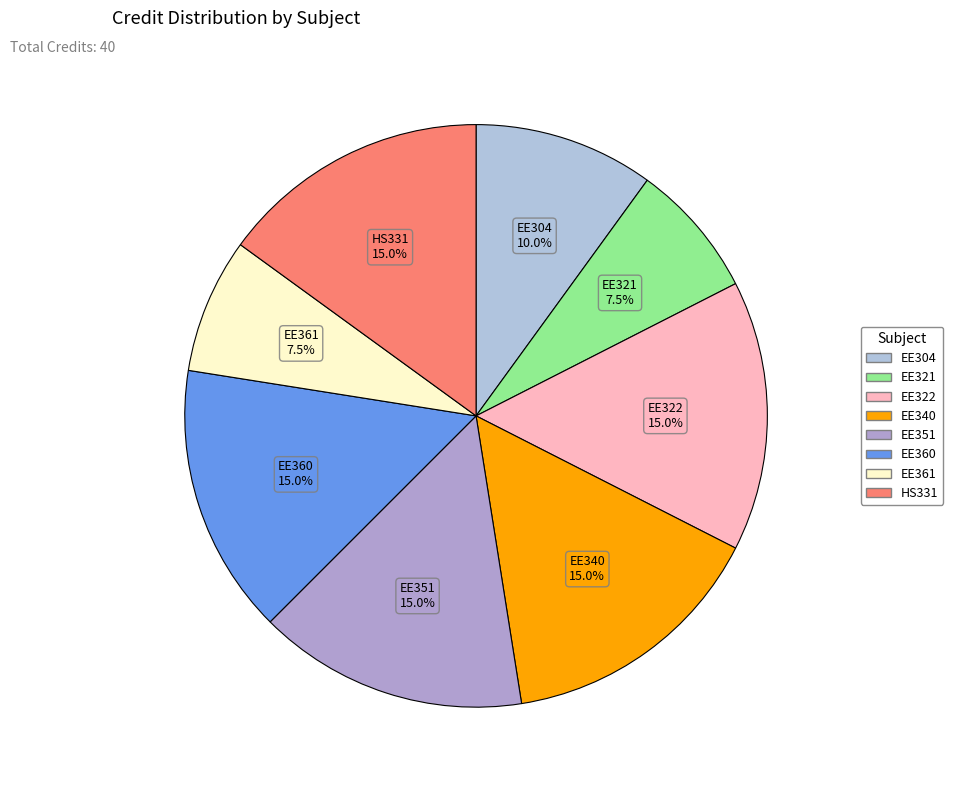

Combined, what portion of the pie is EE361 and EE304?

17.5%